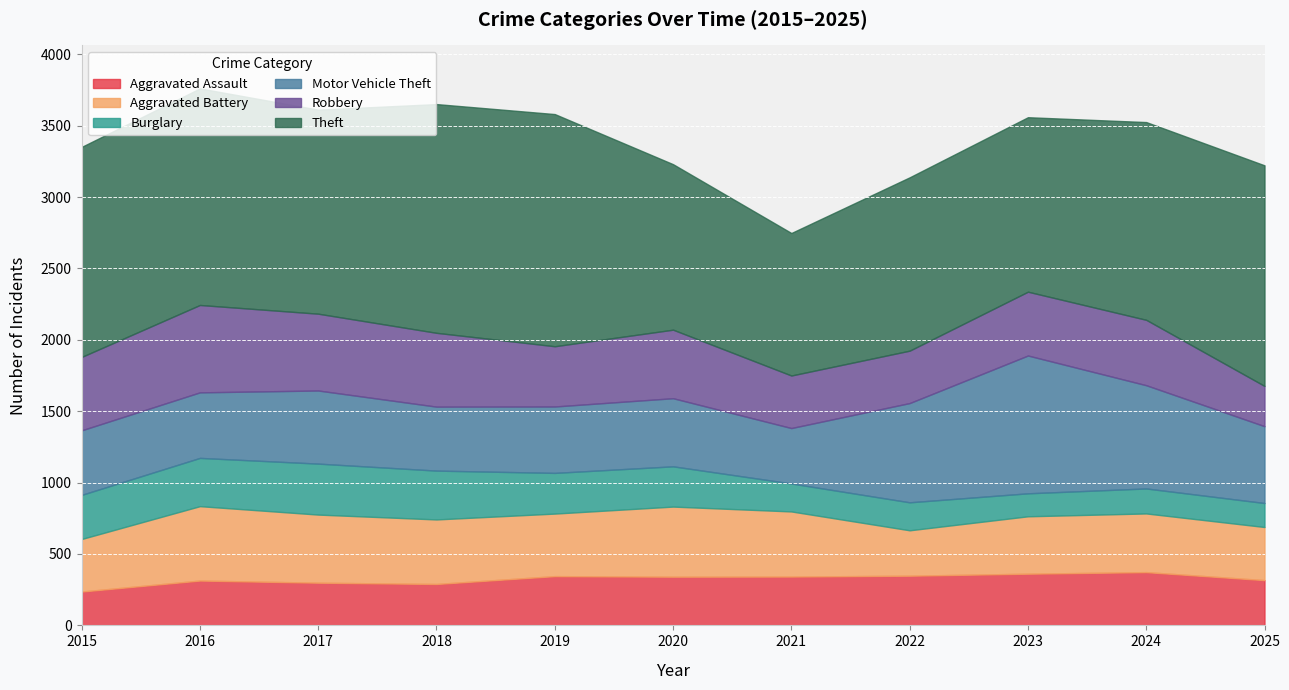

At 2021, list the series in order from smallest to largest.

Burglary, Aggravated Assault, Robbery, Motor Vehicle Theft, Aggravated Battery, Theft